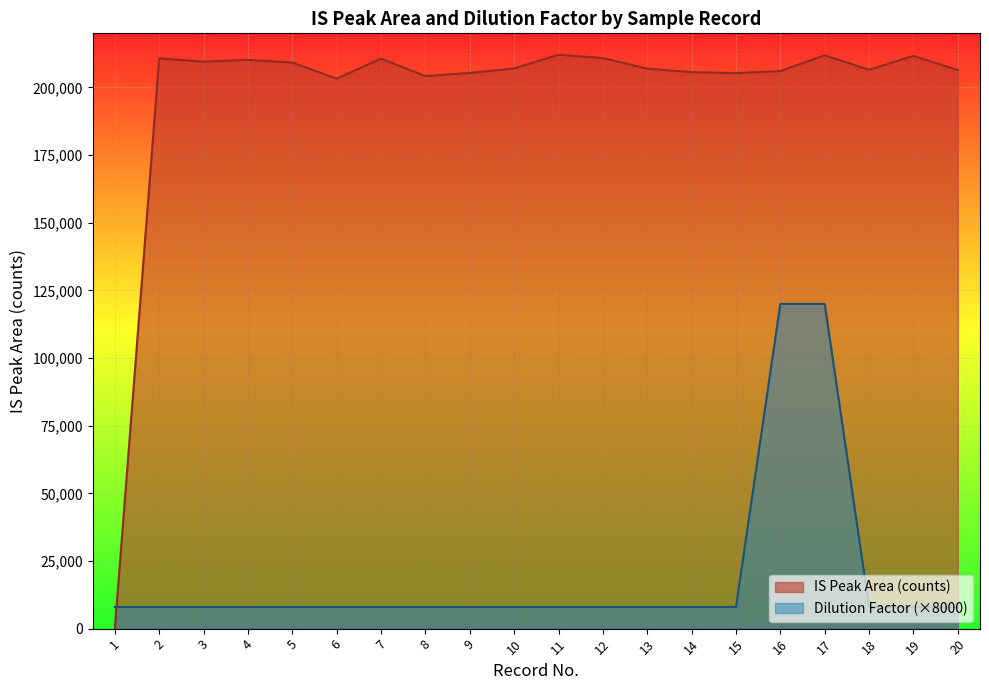

Between 9 and 19, which is larger?

19